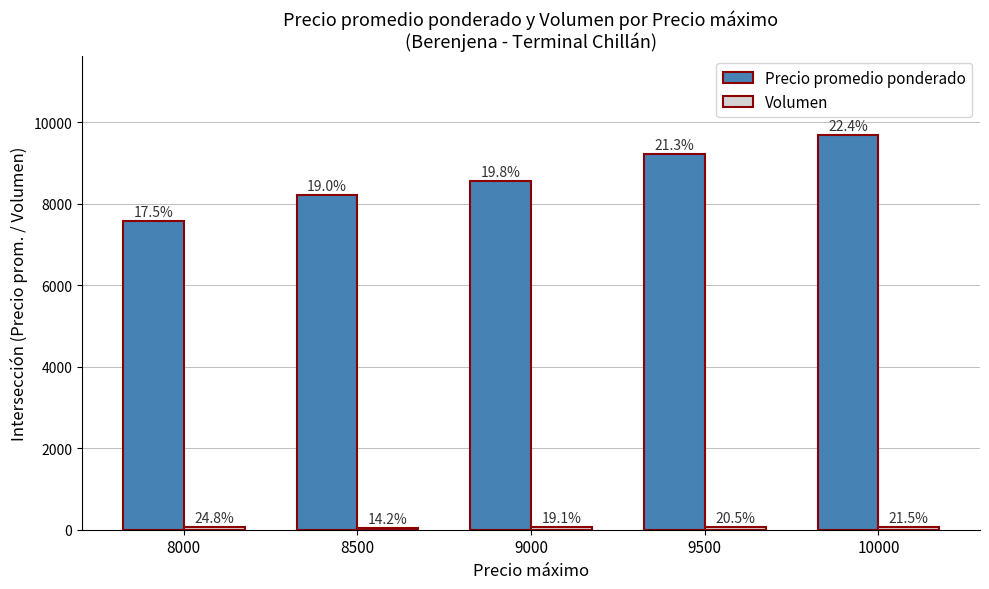

Reading right to left, what are all the values shown in this chart?

Precio promedio ponderado: 9692	9216	8561	8209	7577
Volumen: 65	62	58	43	75